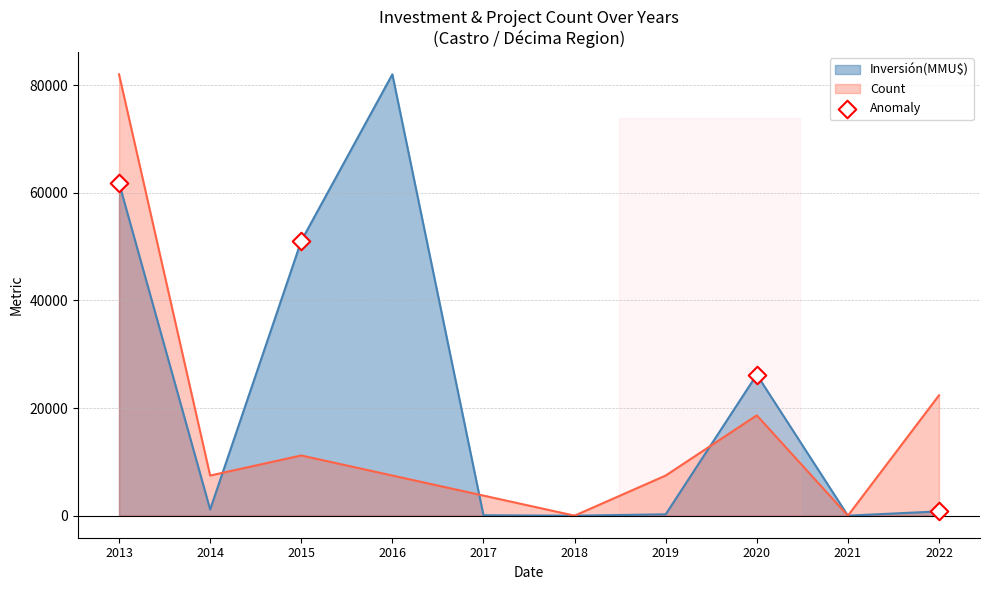

Between 2020 and 2022, which series saw the biggest shift?

Inversión(MMU$)